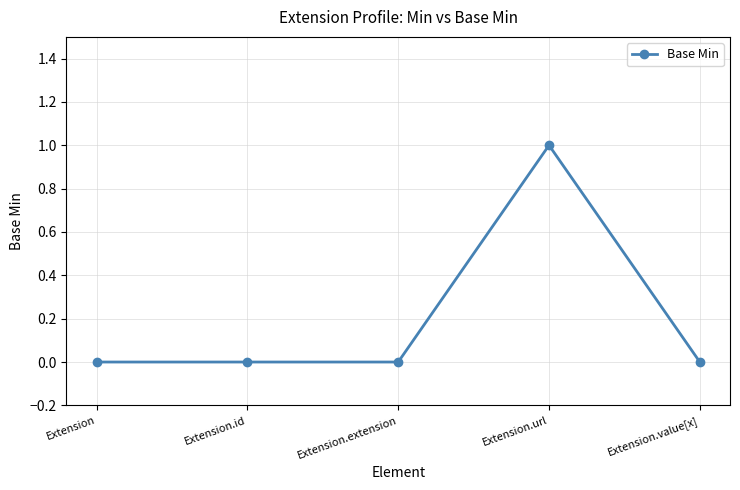

True or false: the data shows 0 at Extension.extension.

True